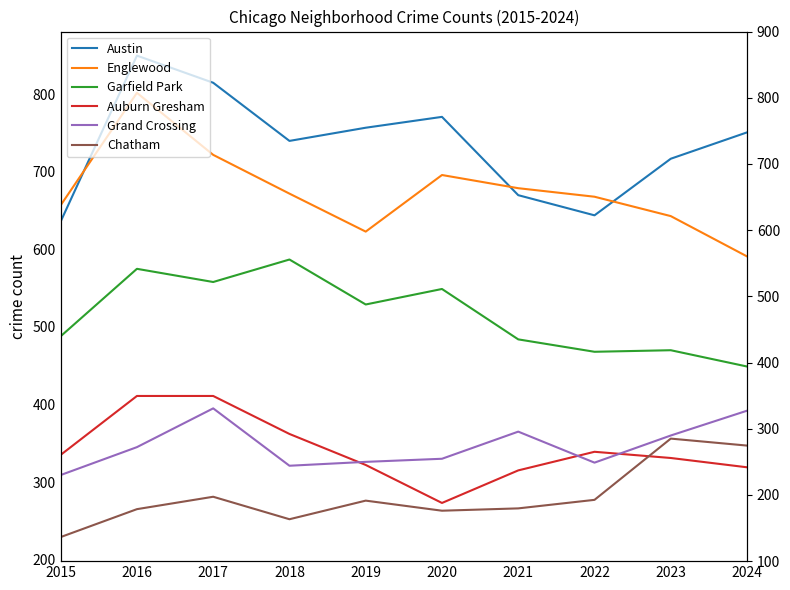

How many values in the Chatham series exceed 276?

4